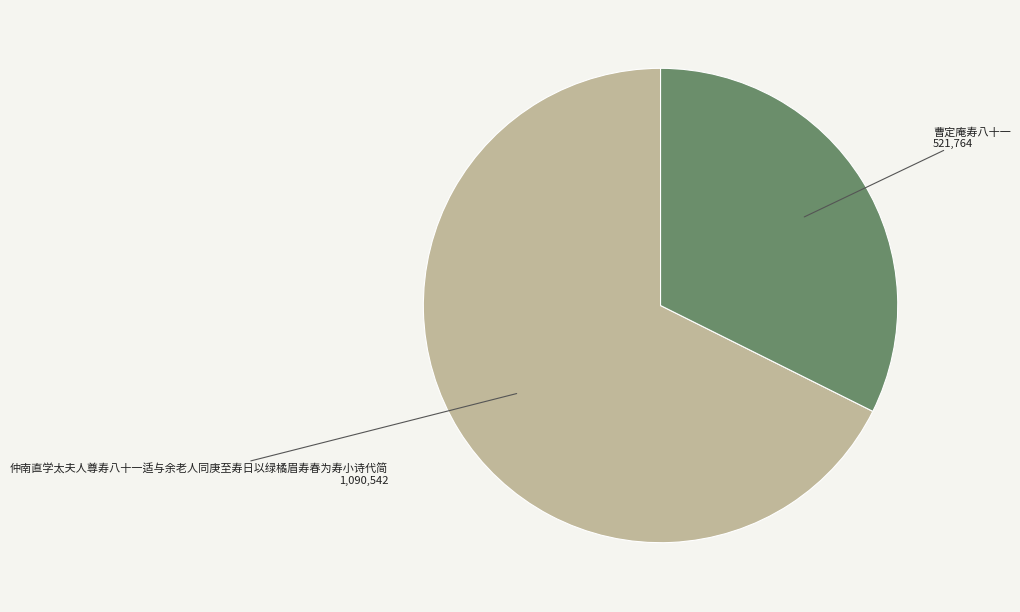

Is there a majority slice in this chart?

Yes